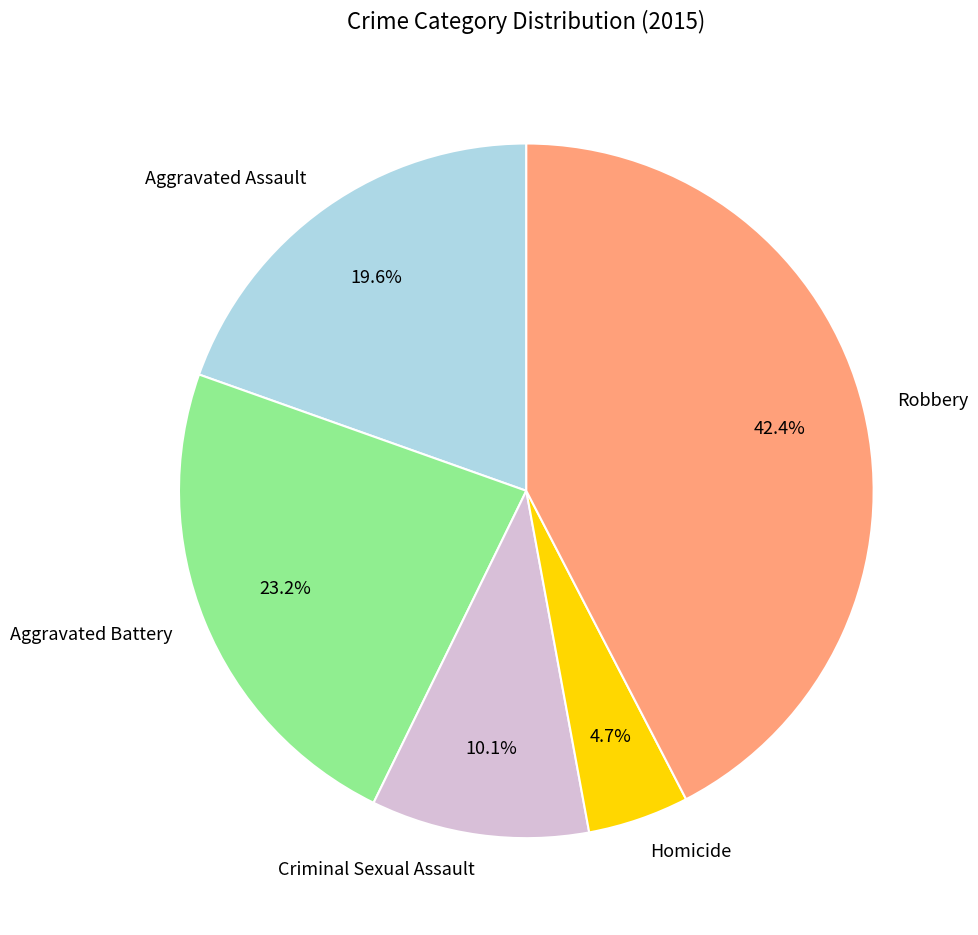

Does Criminal Sexual Assault represent more than half of the total?

No